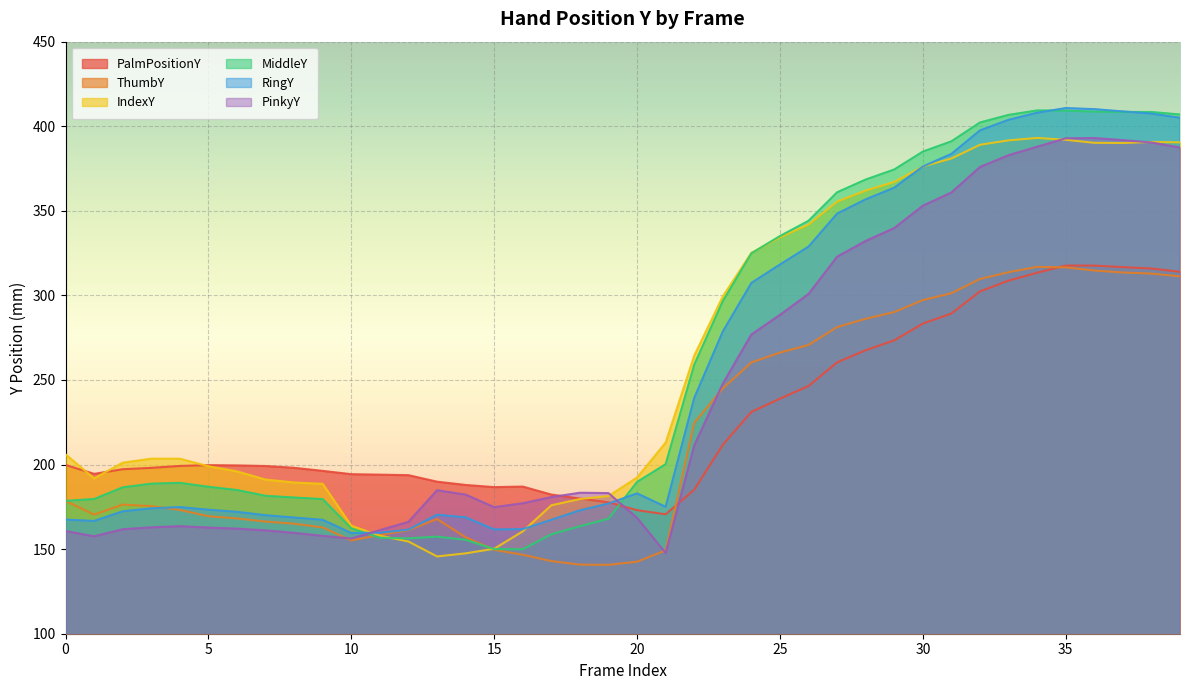

What are all the series names shown in the legend?

PalmPositionY, ThumbY, IndexY, MiddleY, RingY, PinkyY